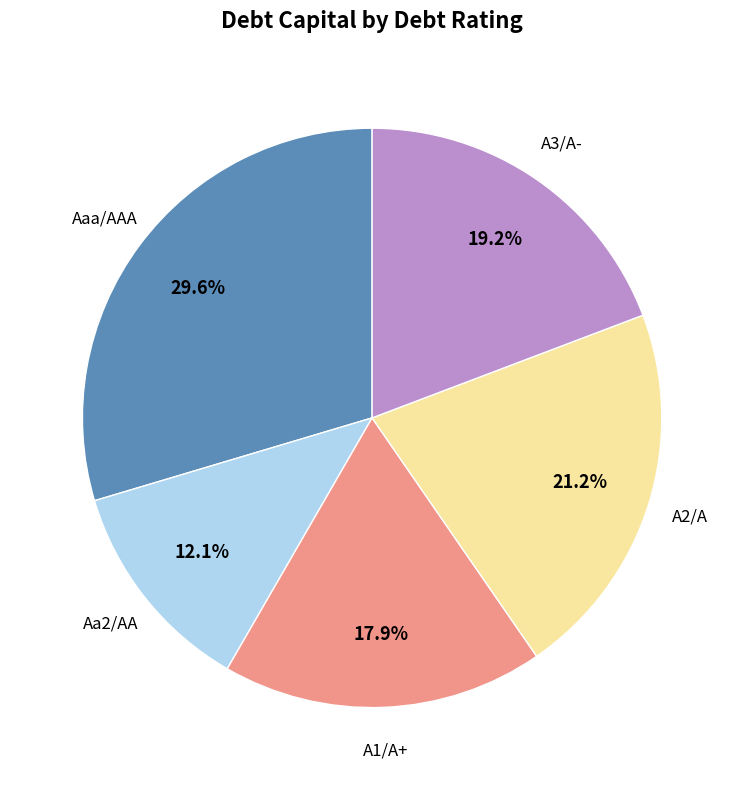

How many slices are in this pie chart?

5